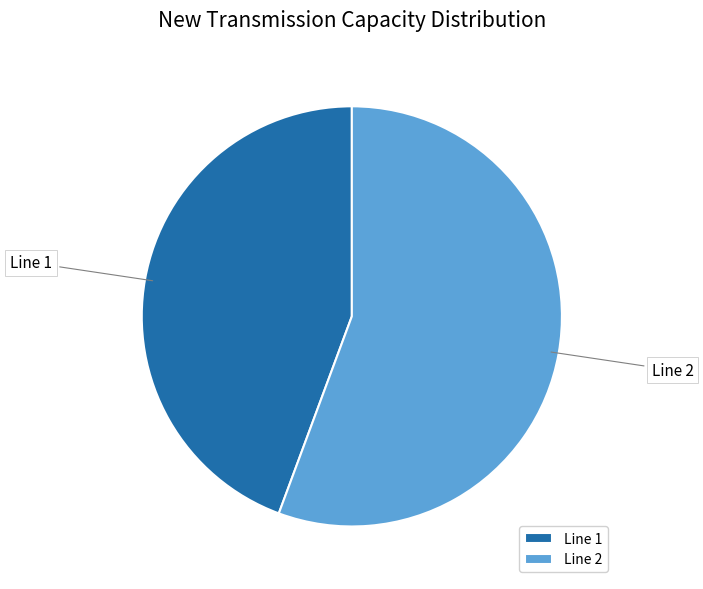

Is there a majority slice in this chart?

Yes